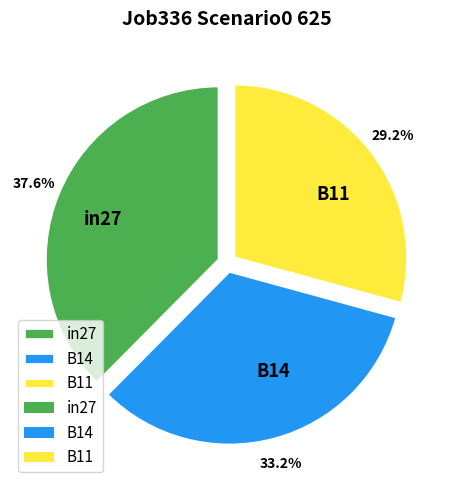

Rank the categories by value from highest to lowest.

in27, B14, B11